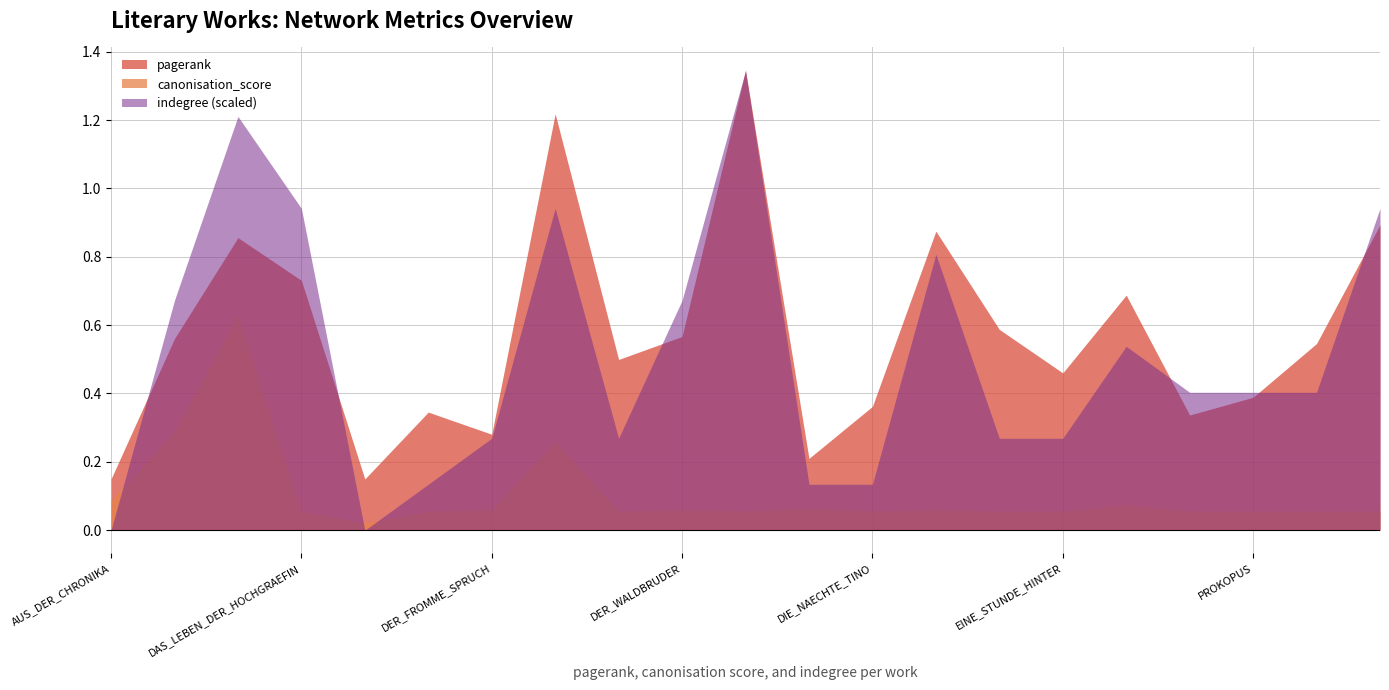

True or false: indegree and pagerank cross at least once.

True